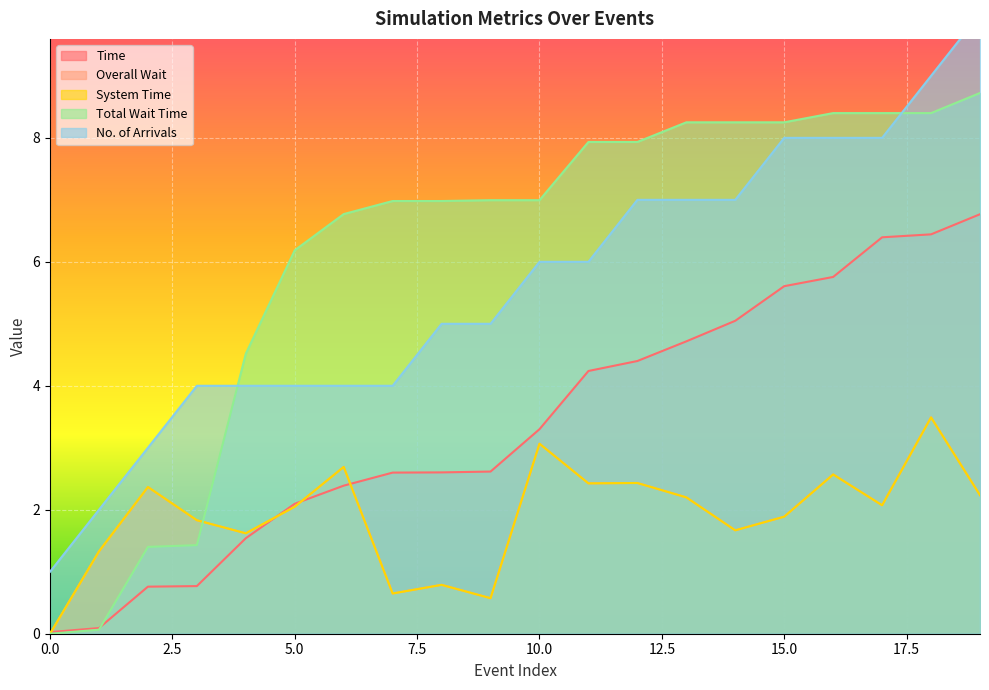

True or false: Overall Wait and No. of Arrivals intersect in this chart.

False